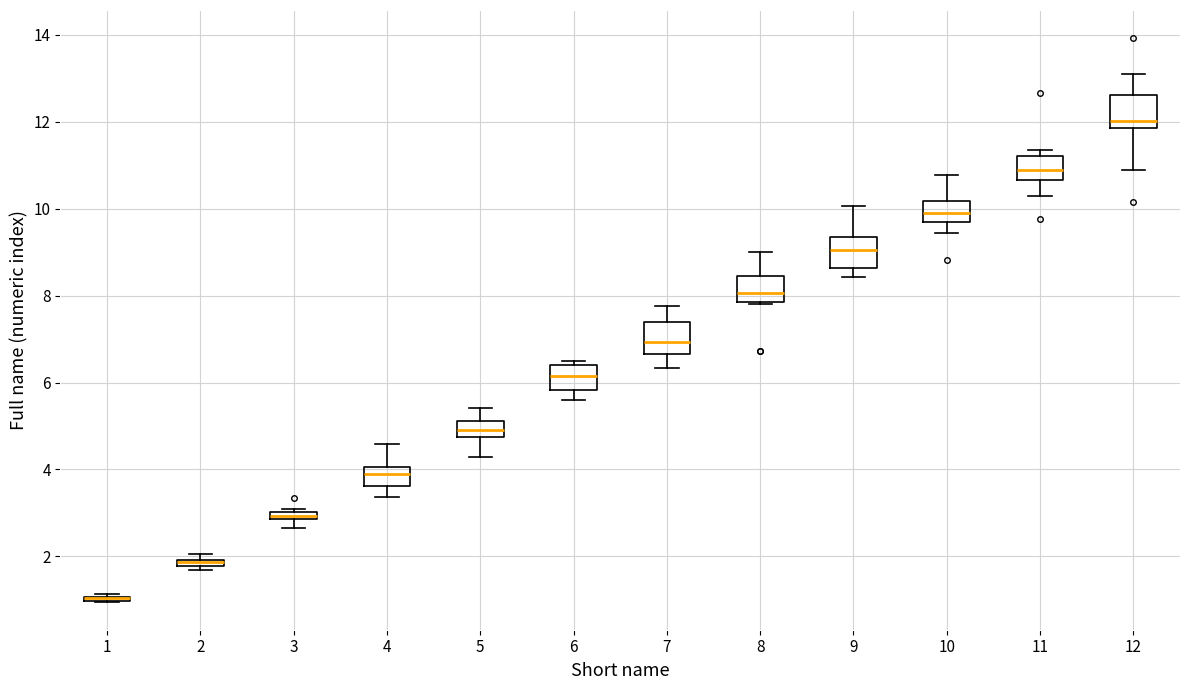

Where does the median line of the box at x = 8 sit on the y-axis? The values are not printed on the chart, so give them approximately, as read against the axis.

8.0